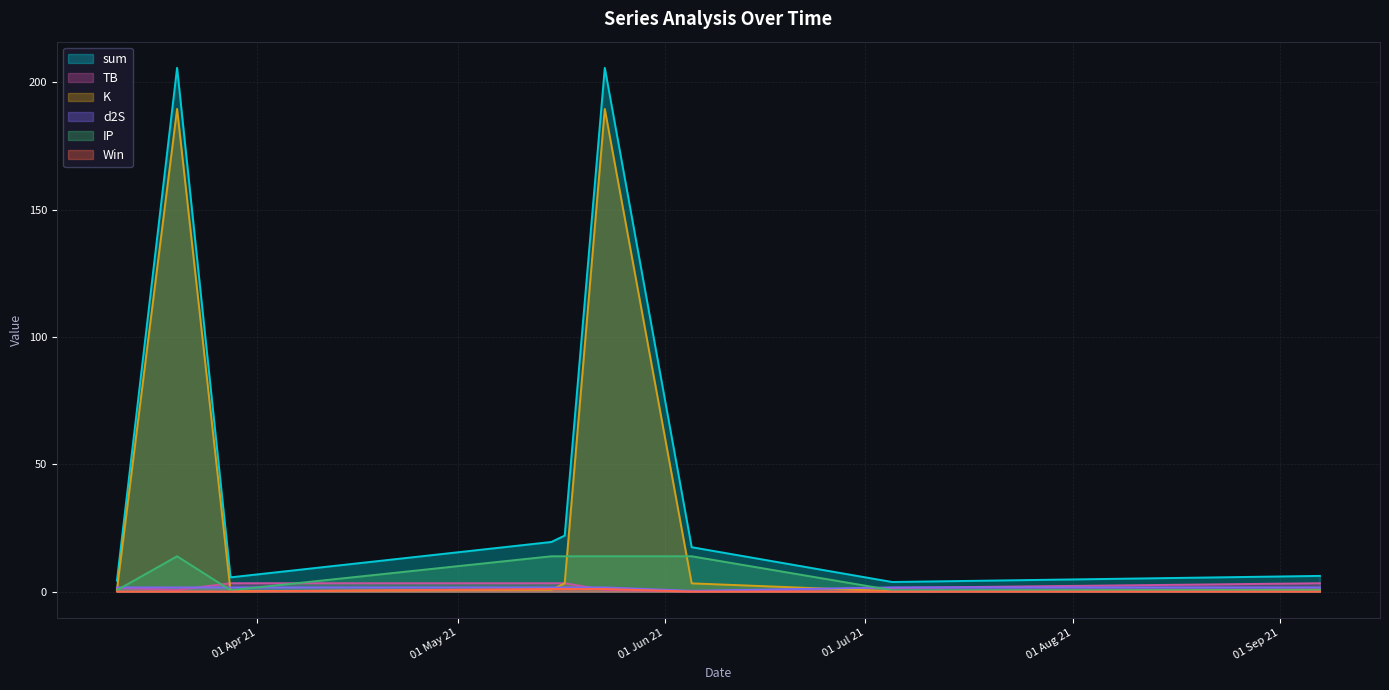

What is the value of the TB point at the 9th from the left?

3.3